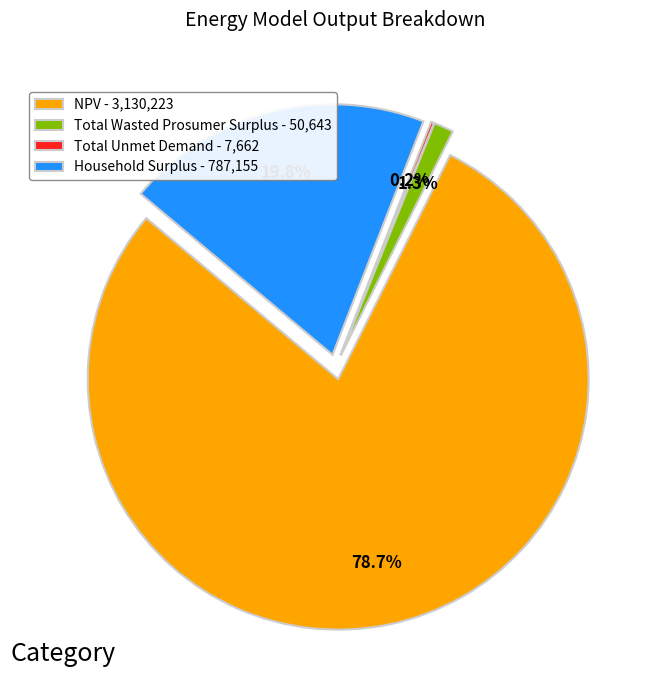

True or false: Total Wasted Prosumer Surplus accounts for 1% of the total.

True